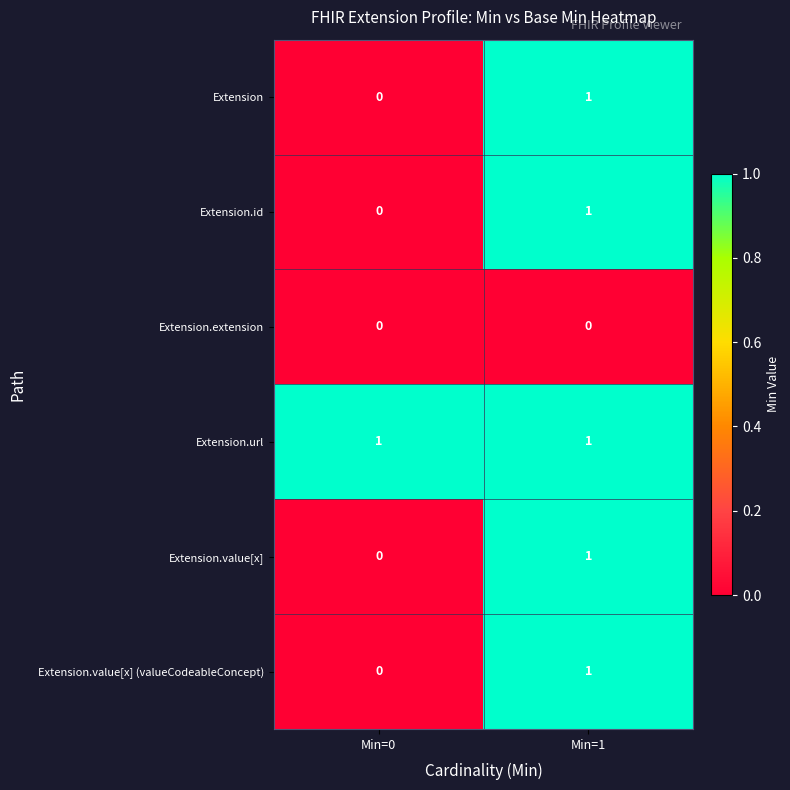

What is the difference between the highest and lowest values at Min=1?

1